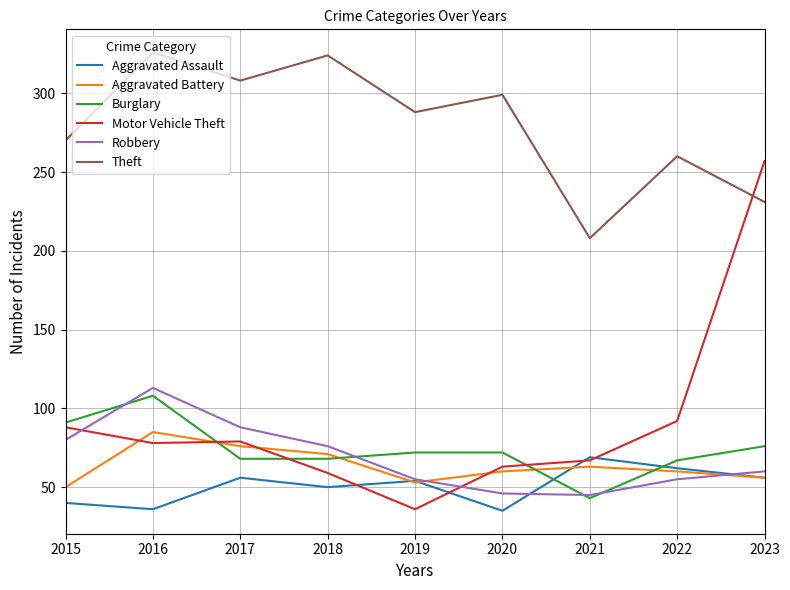

The value of Burglary at 2022 is 110. True or false?

False